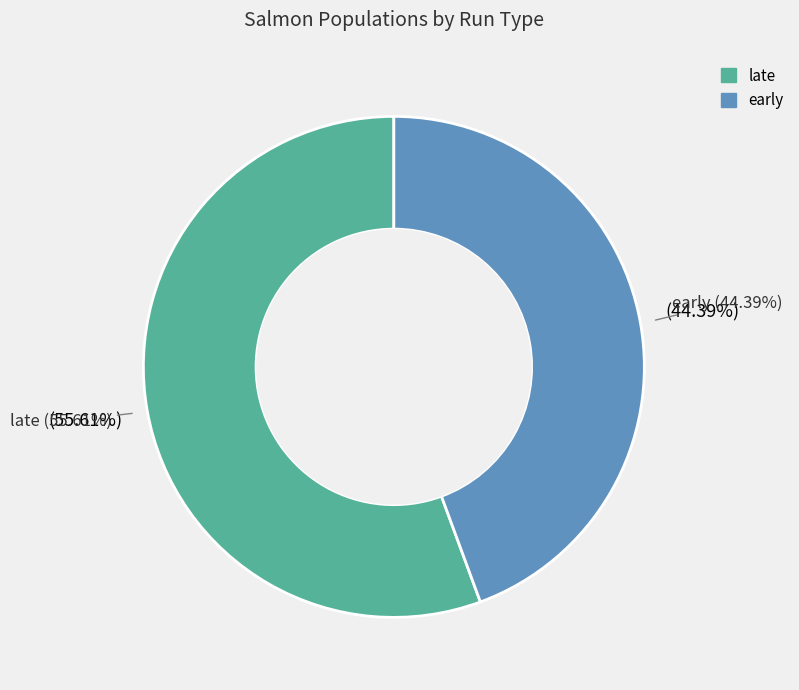

Count the number of slices in the pie.

2